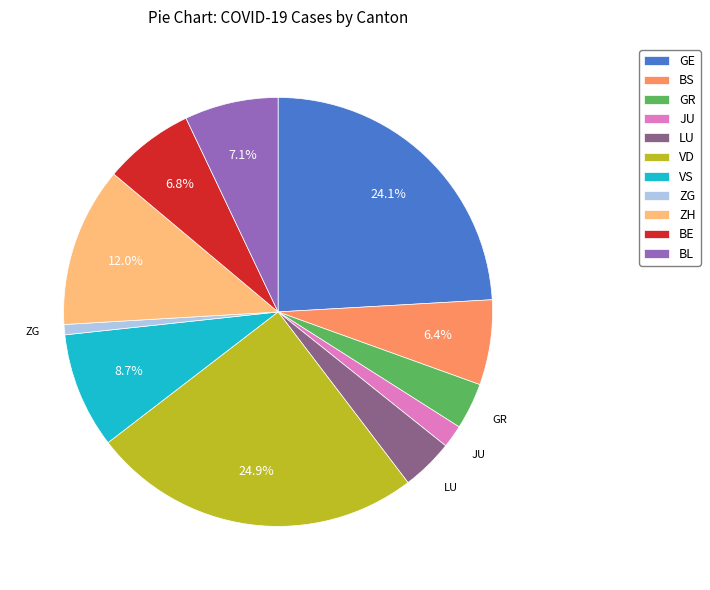

To the nearest percent, what is the difference between the GE and ZG slice percentages?

23%